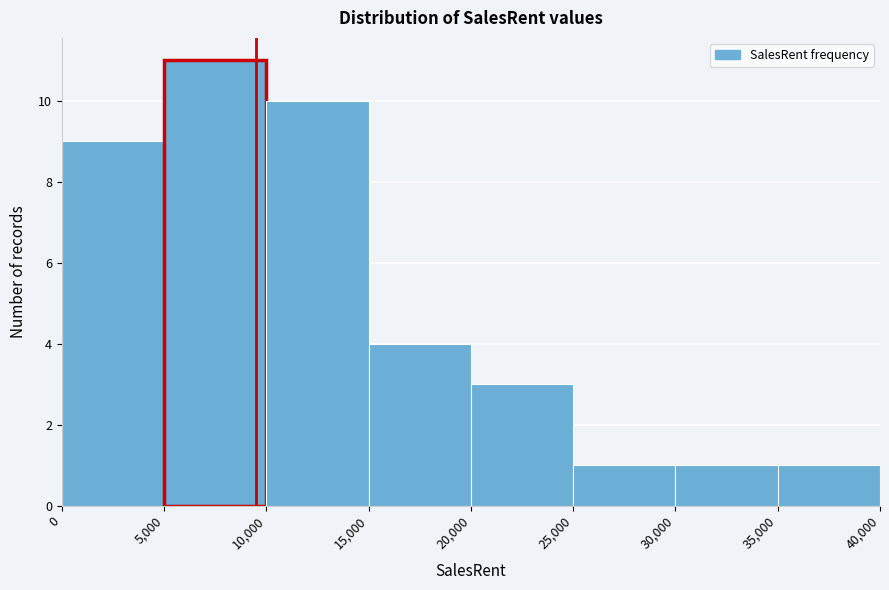

Which range on the x-axis has the tallest bar?

5,000 to 10,000